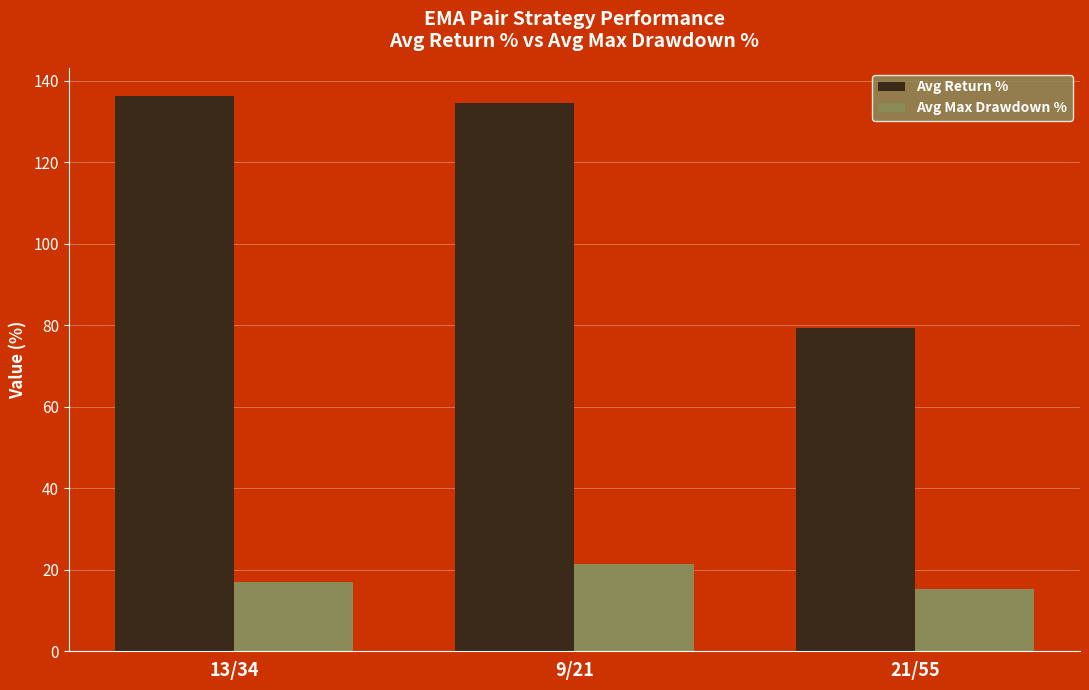

How many bars are there in total?

6